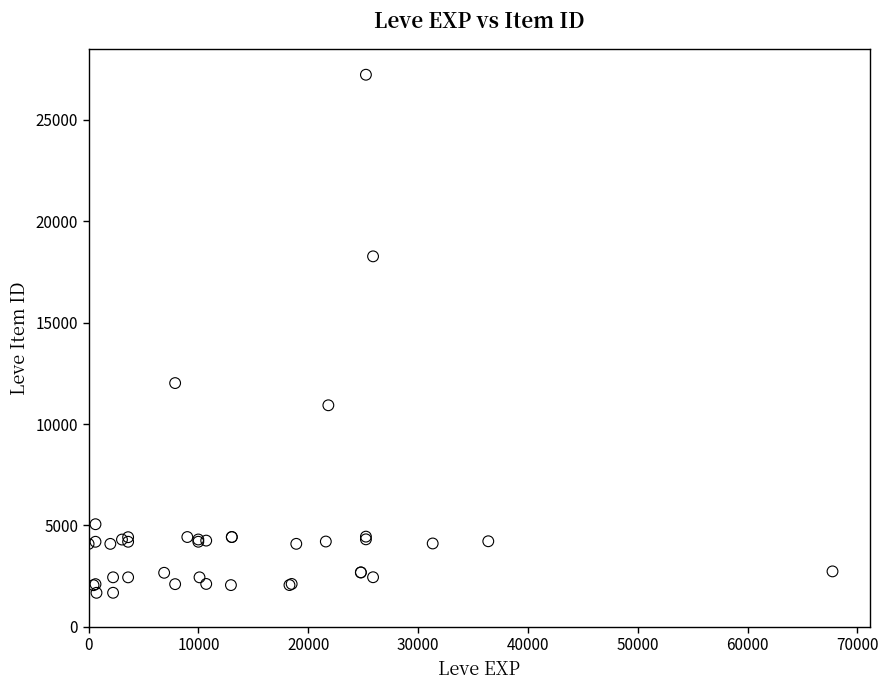

What Y value in the scatter plot is closest to 14448?

12018